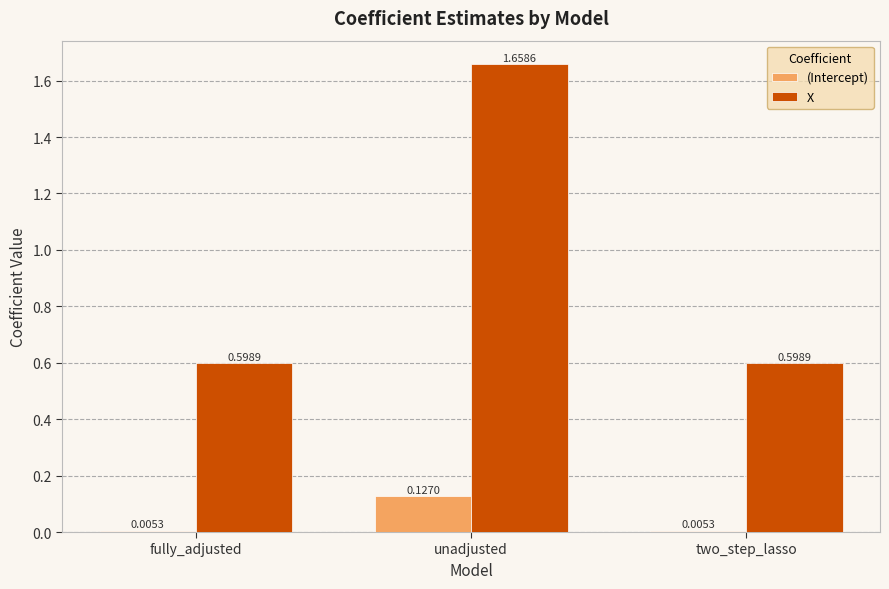

What is the spread (max minus min) of values at two_step_lasso?

0.6